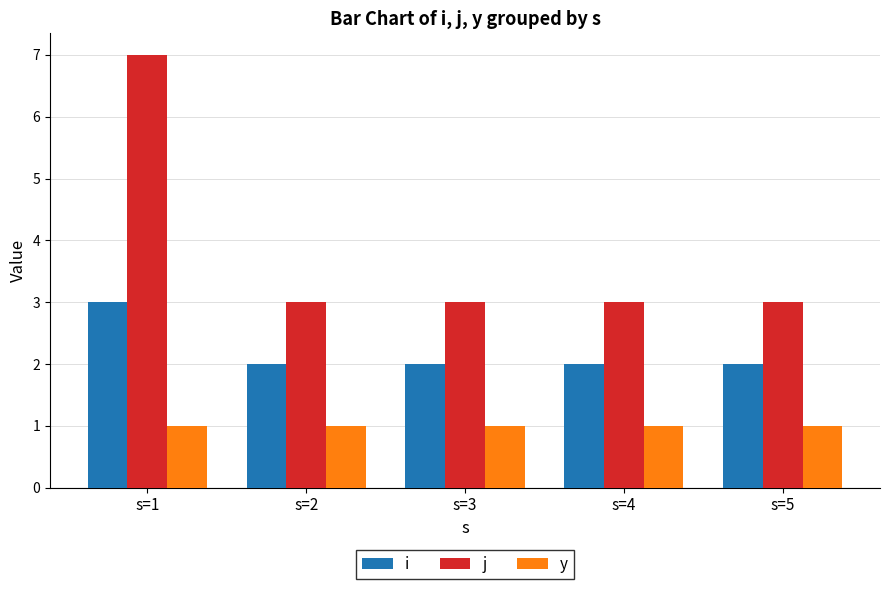

Does the chart contain any negative values?

No